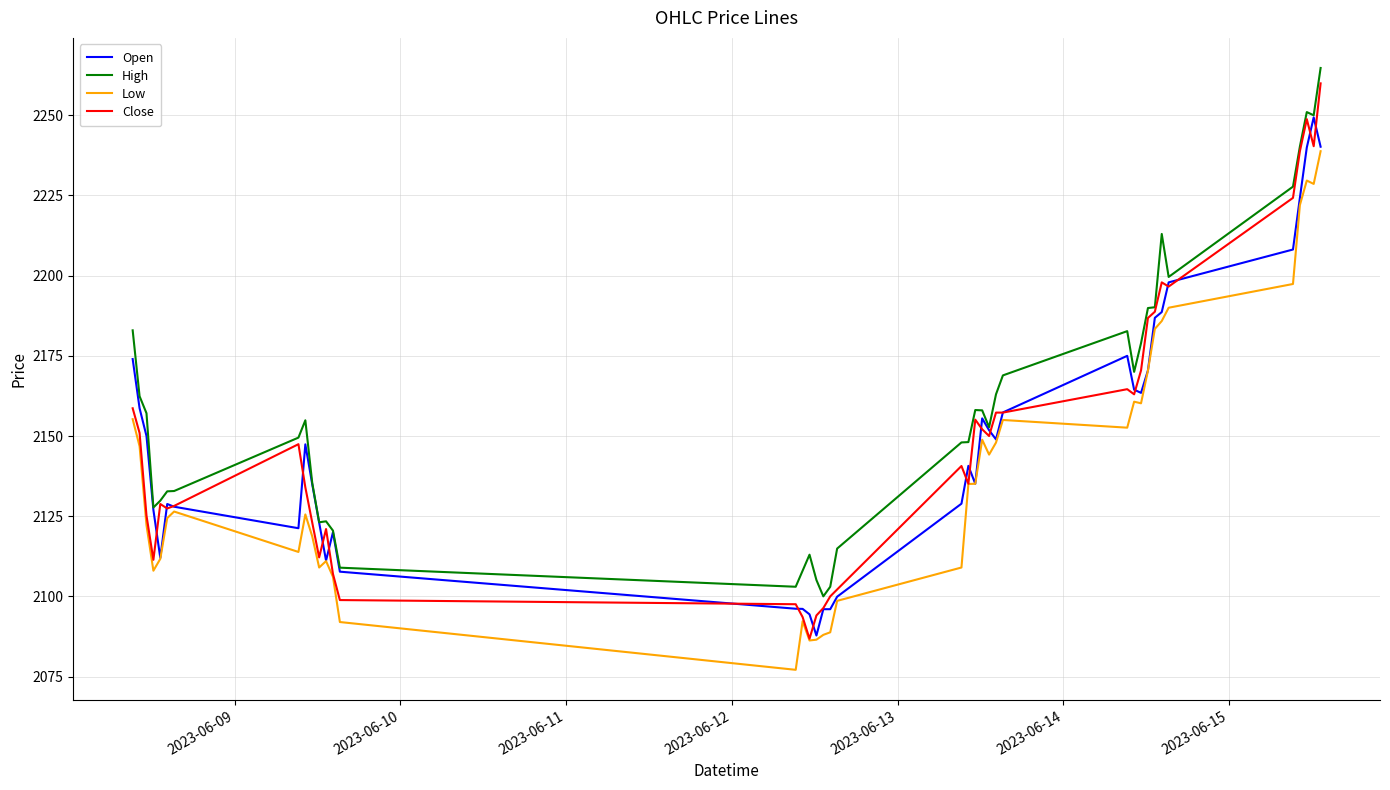

What is the sum of all High values?

86343.2